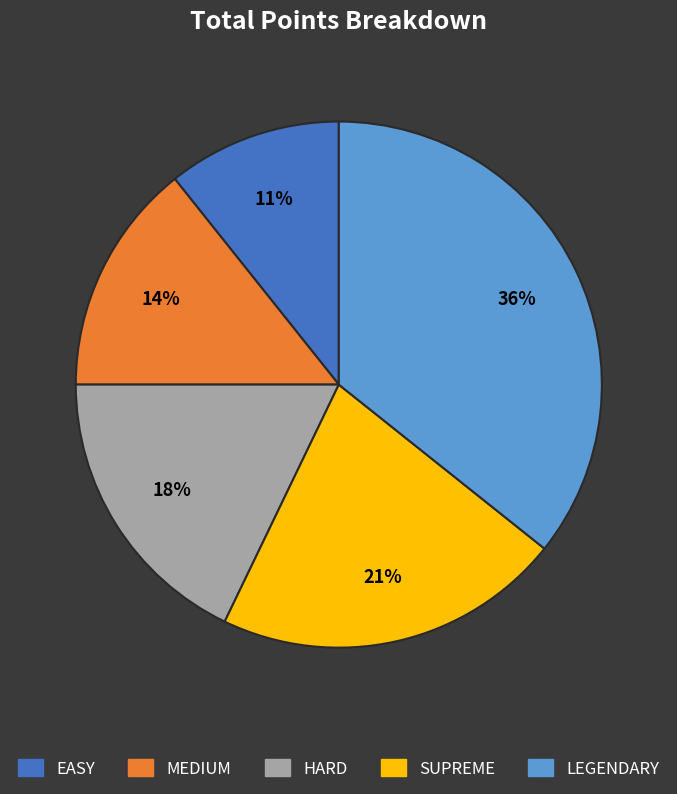

To the nearest percent, what portion does SUPREME represent?

21%